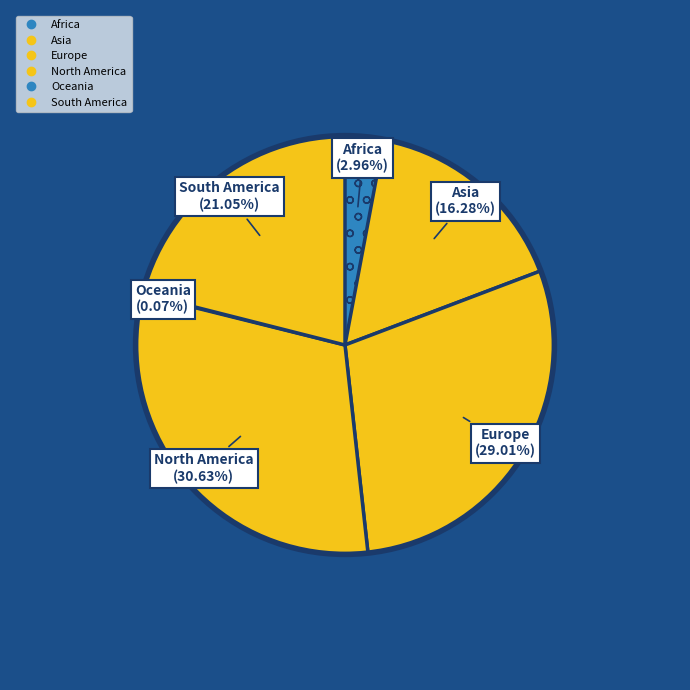

Between Asia and North America, which is larger?

North America